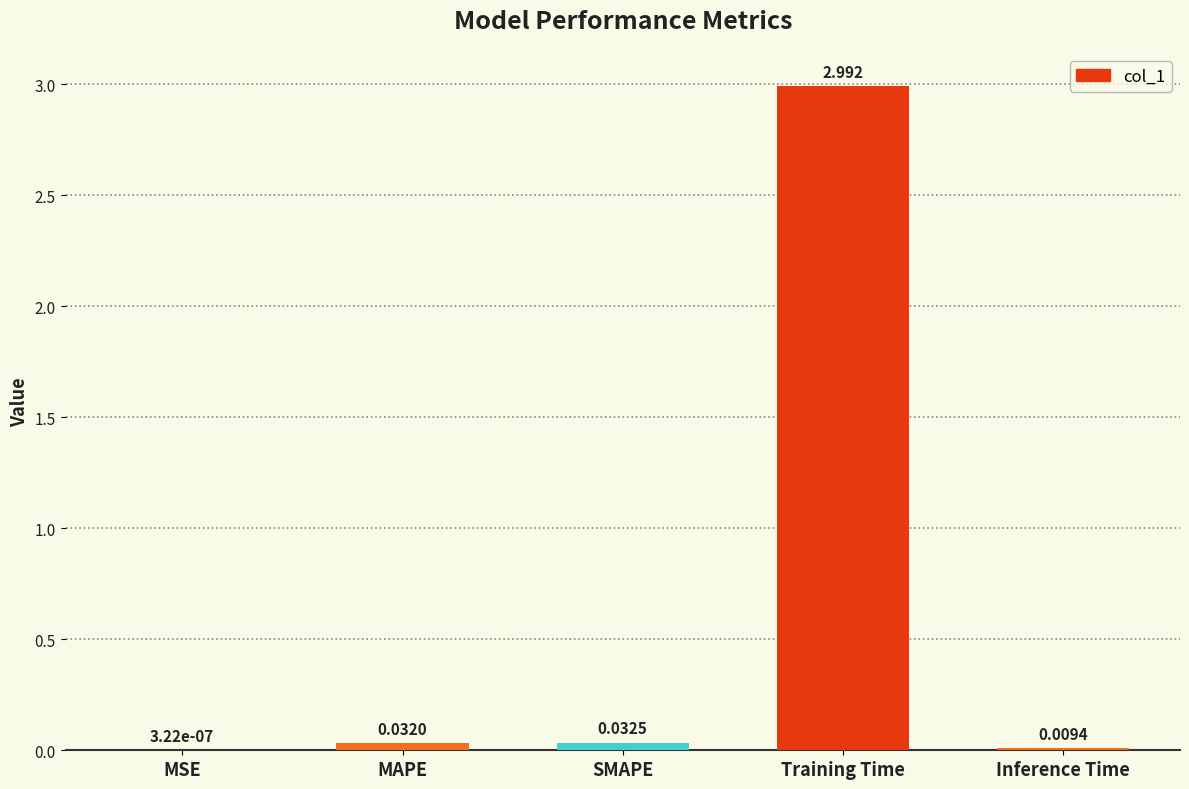

Where is the data nearest to the value 1?

SMAPE